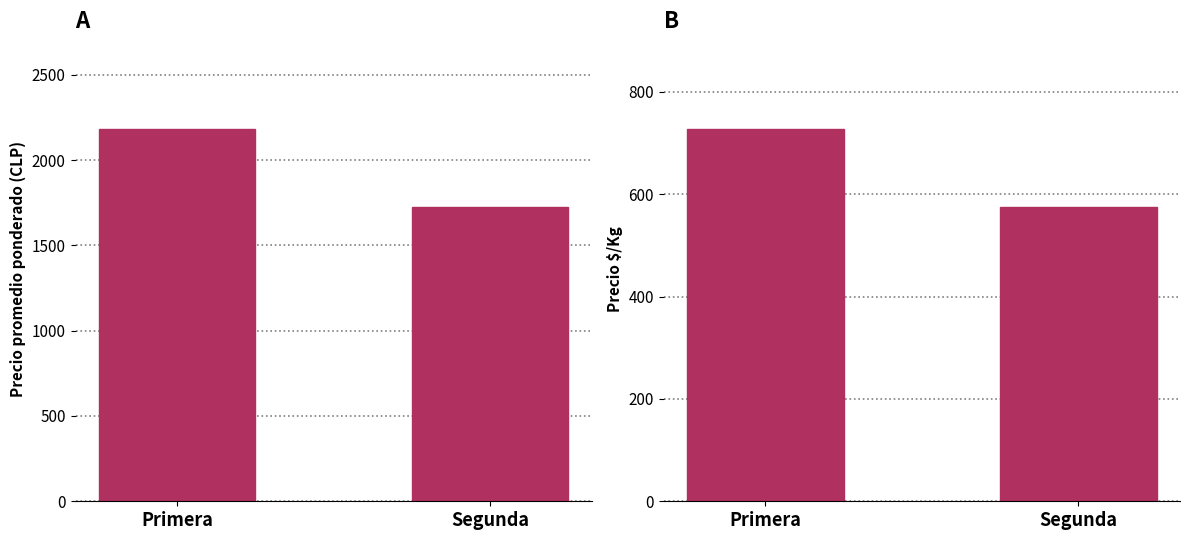

The Precio $/Kg series shows 575 at Segunda. True or false?

True